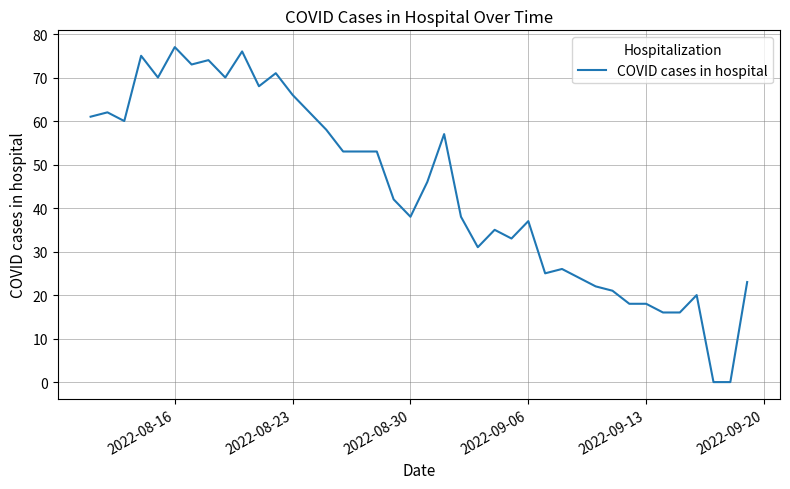

Is this an area chart (filled region under the line)?

No